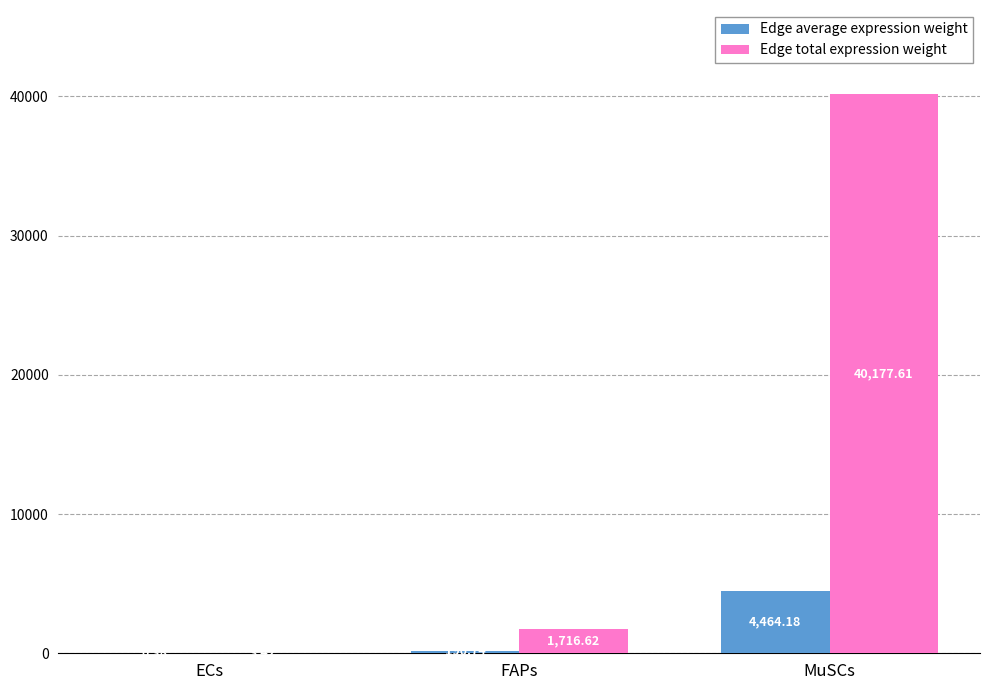

Which series changed the most between FAPs and MuSCs?

Edge total expression weight